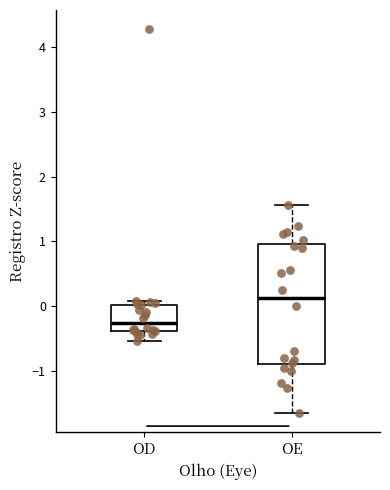

Where does the upper whisker of the box for OE end on the y-axis? The values are not printed on the chart, so give them approximately, as read against the axis.

1.6